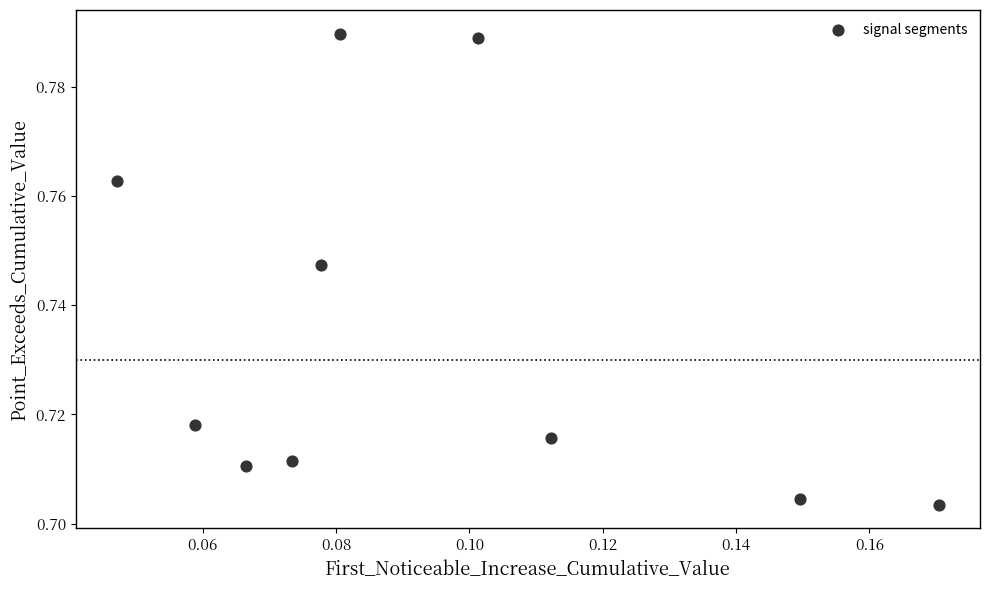

How many points are shown in the scatter plot?

10